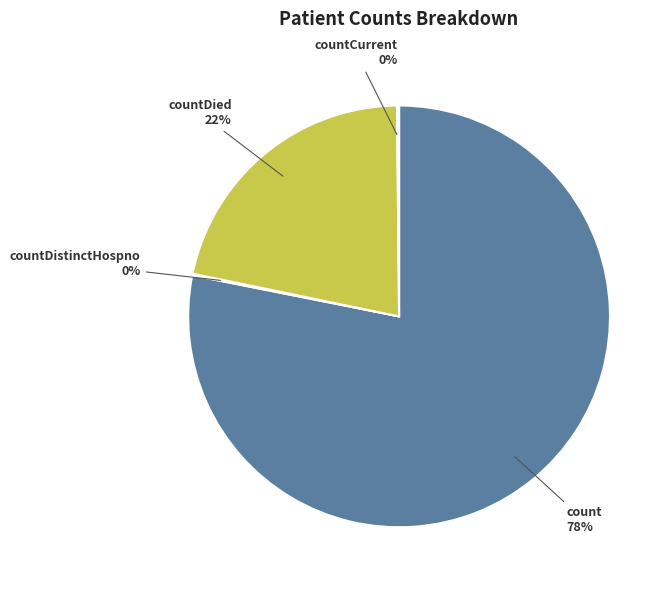

The count slice represents 78% of the pie. True or false?

True